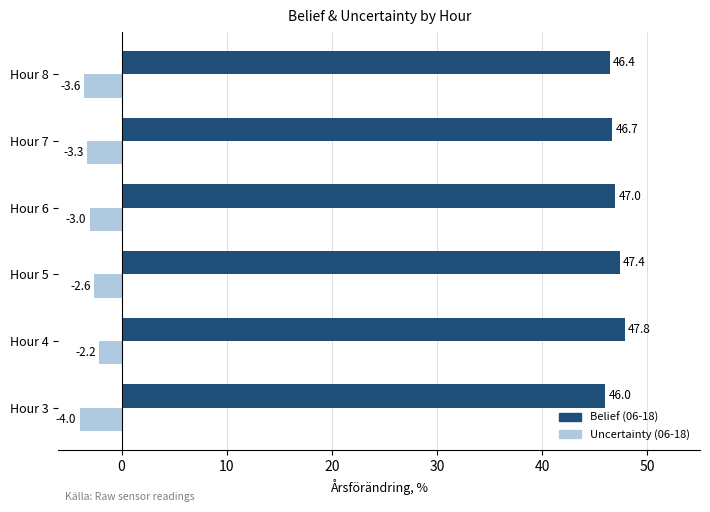

What is the difference between the highest and lowest values at Hour 5?

50.0